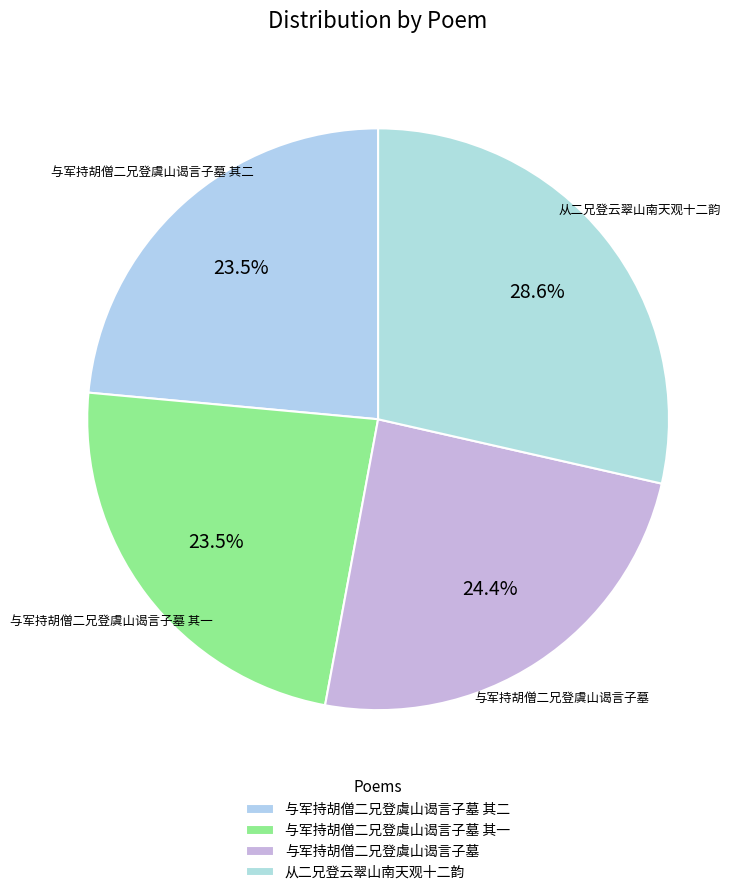

To the nearest percent, what is the combined percentage of 与军持胡僧二兄登虞山谒言子墓 其二 and 从二兄登云翠山南天观十二韵?

52%